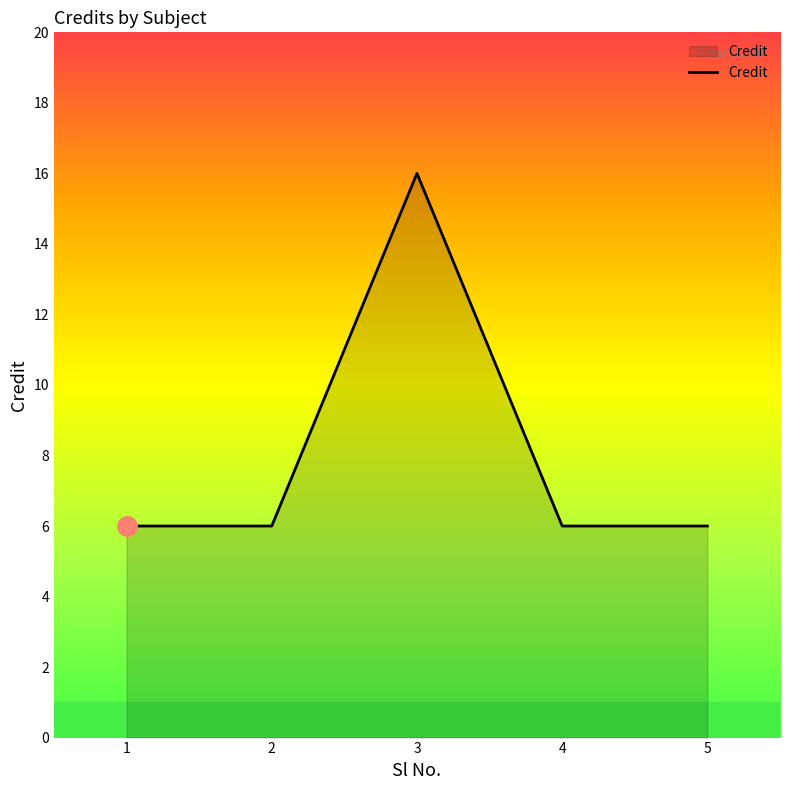

What is the greatest value displayed?

16